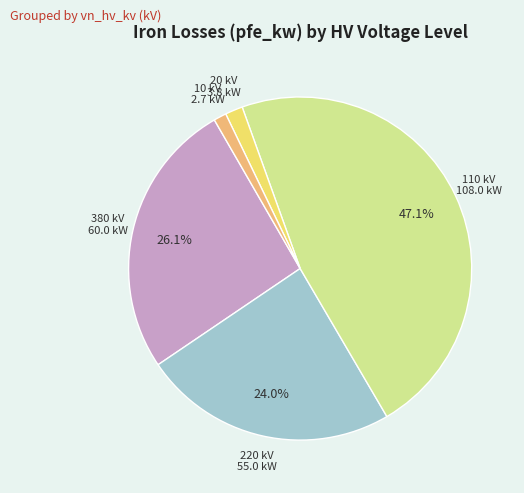

Does any single category account for the majority?

No